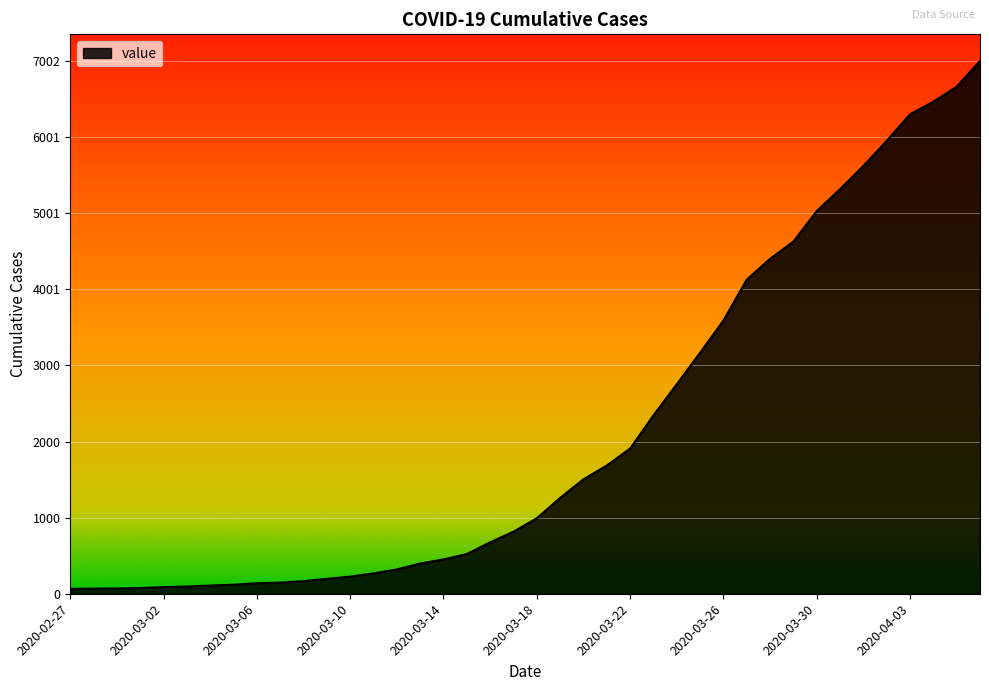

What is the difference between the maximum and minimum values?

6938